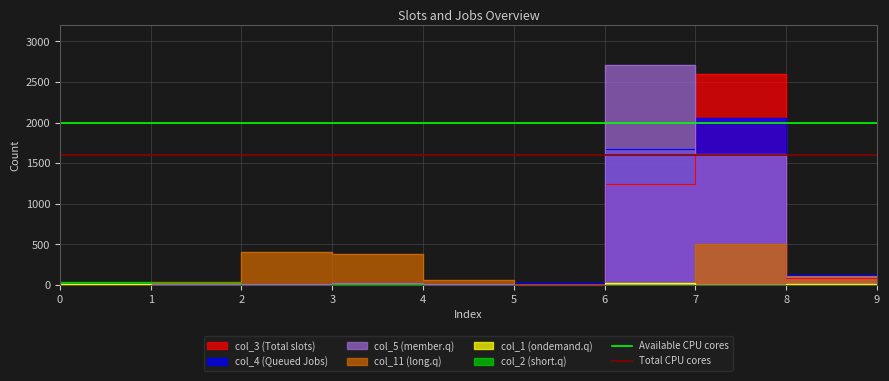

The Available CPU cores series shows 3373 at 0. True or false?

False